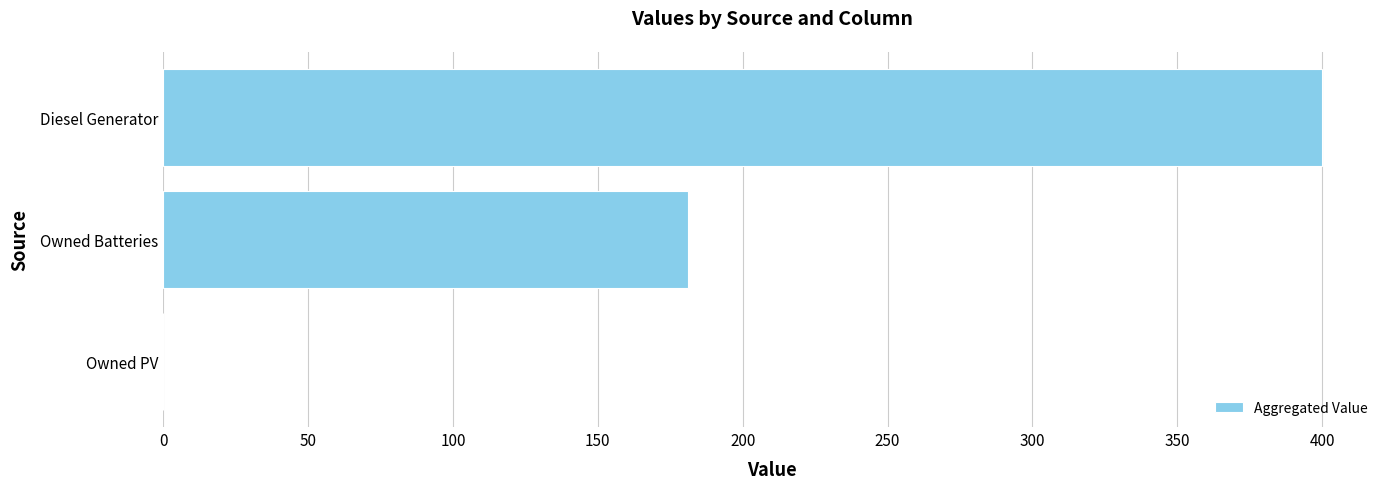

True or false: the data shows 0 at Owned PV.

True